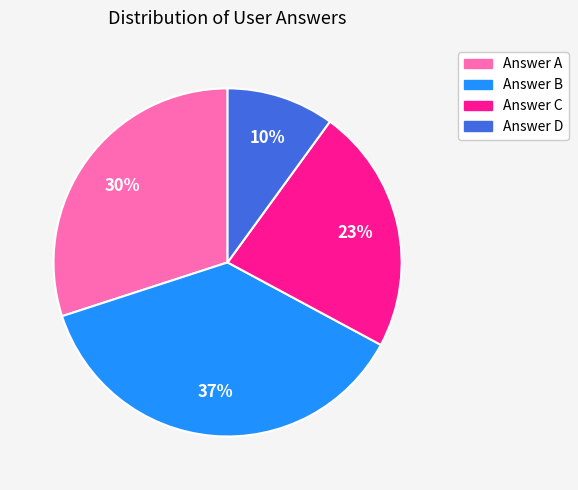

To the nearest percent, what is the average slice percentage?

25%